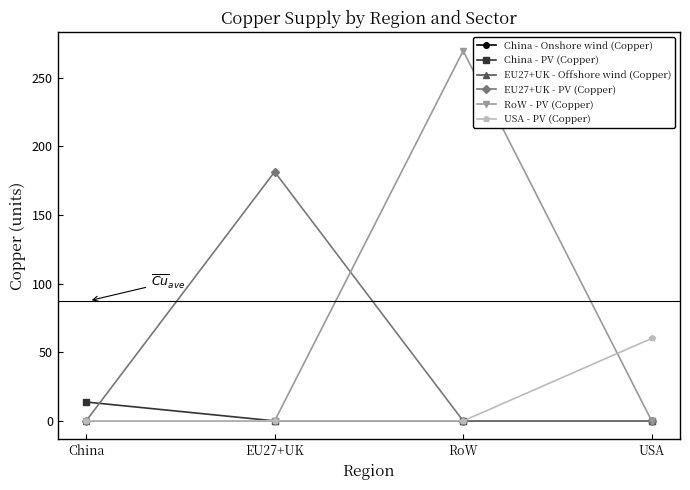

What is the difference between the maximum and second lowest values in the RoW - PV (Copper) series?

269.6